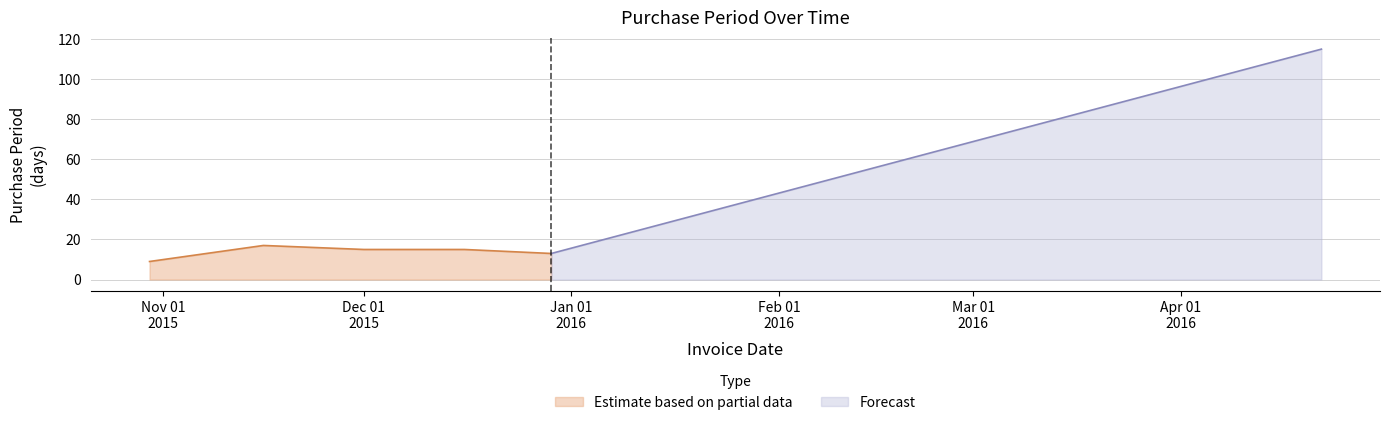

At which label is the value closest to 62?

2015-11-16